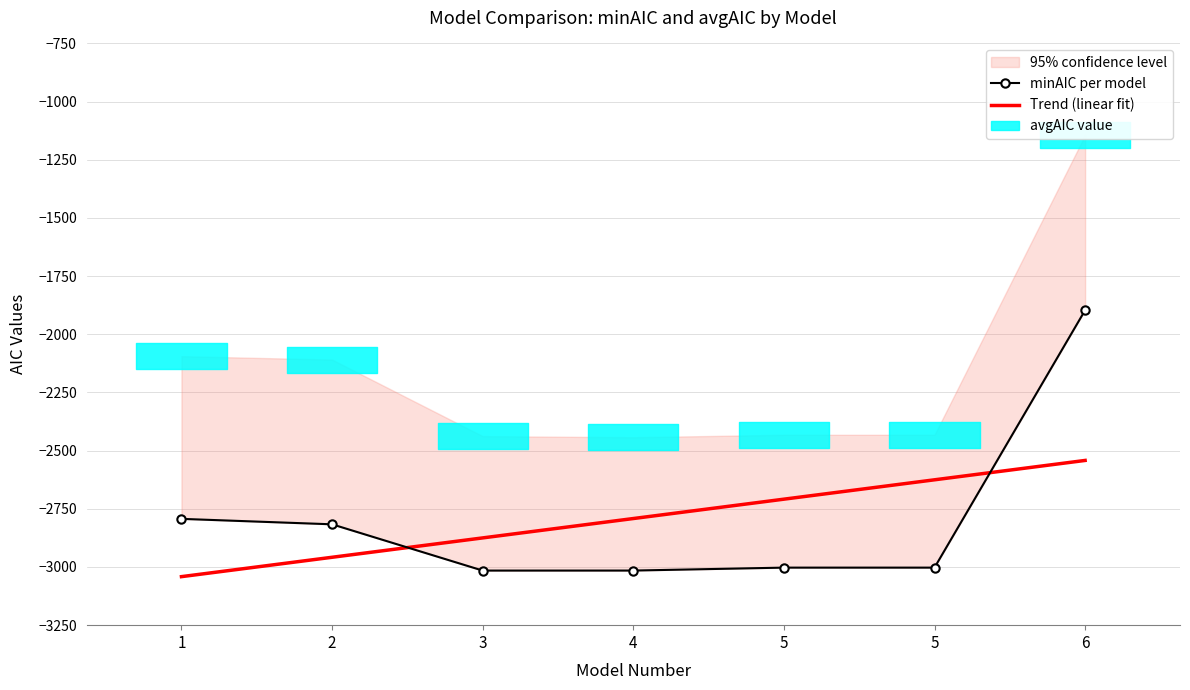

What is the average value of the minAIC per model series?

-2791.8